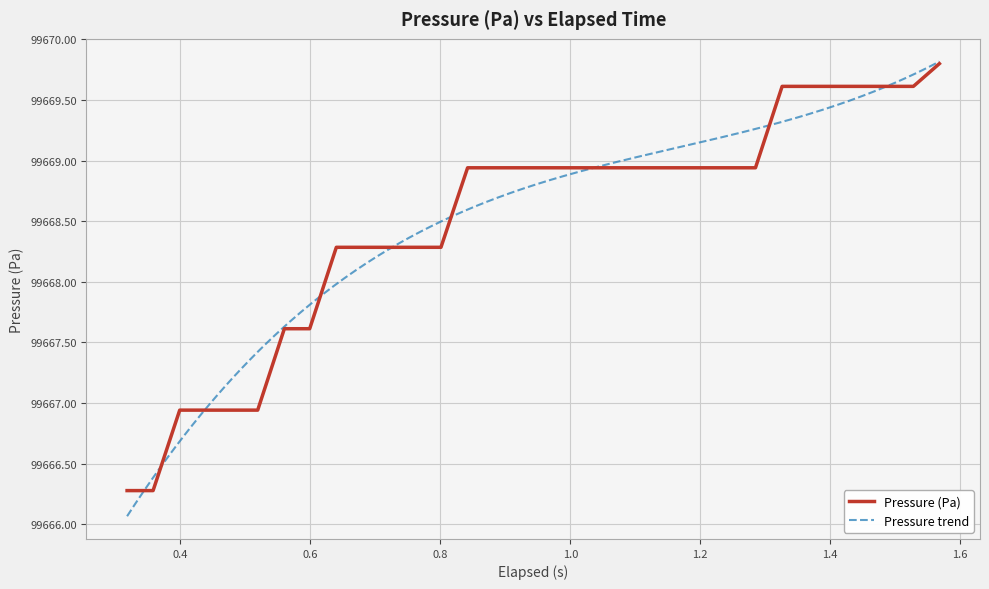

What is the maximum value for Pressure (Pa)?

99669.8